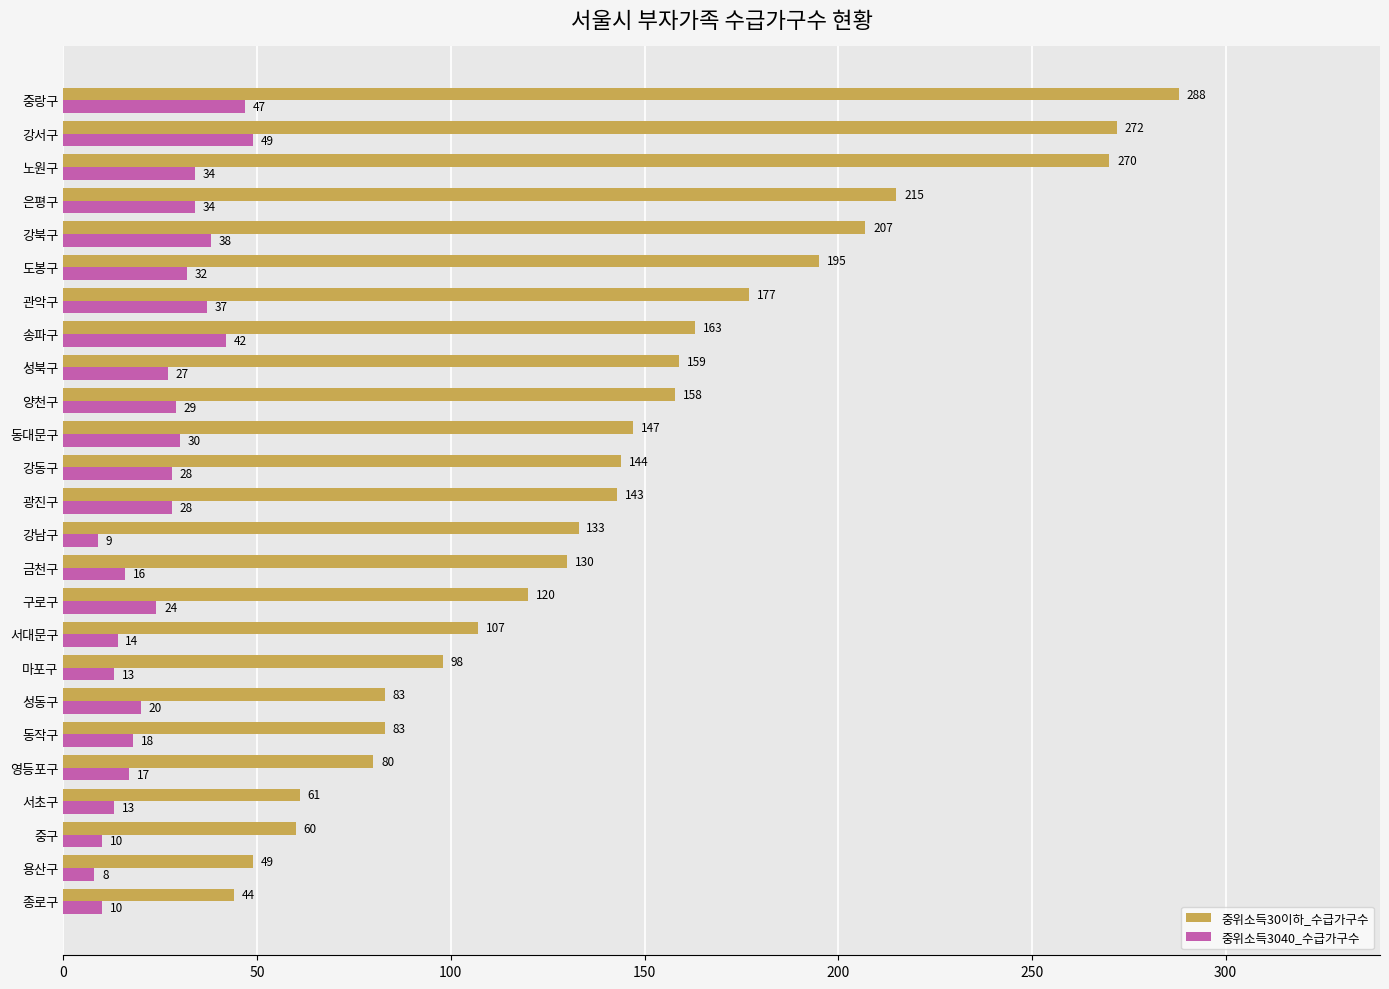

Which series has the largest range (max minus min)?

중위소득30이하_수급가구수